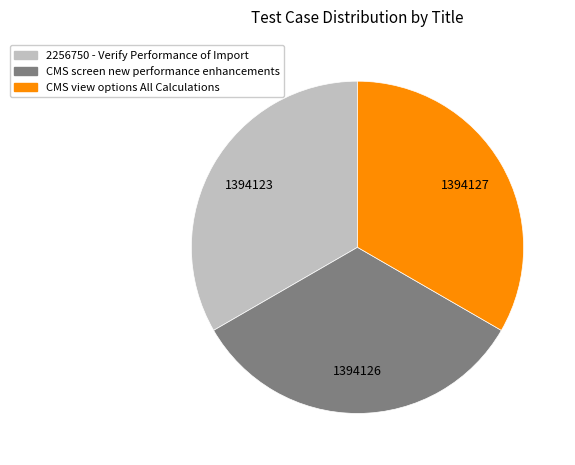

Does CMS screen new performance enhancements account for over 50% of the chart?

No